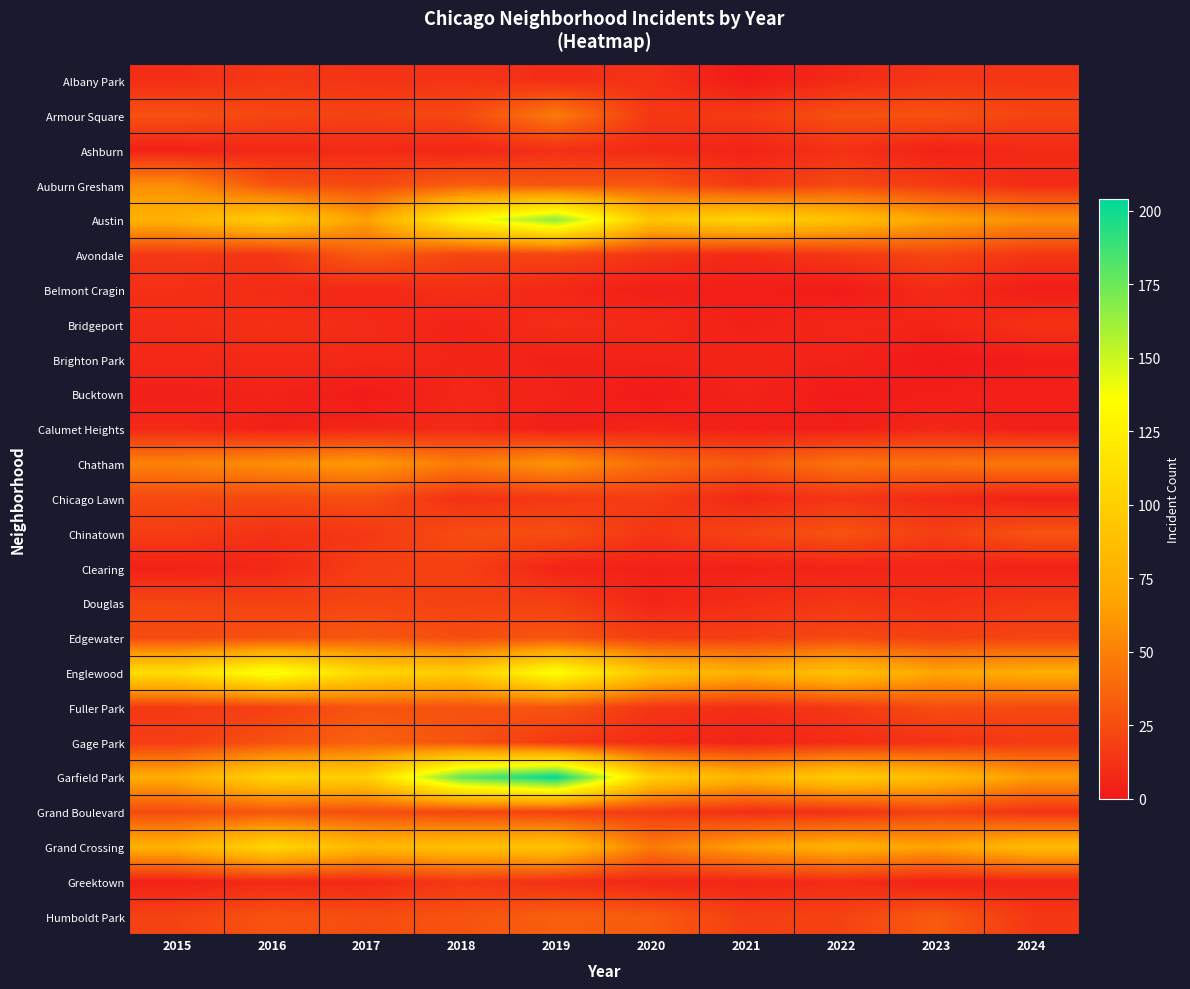

Reading right to left, extract all data points from this chart.

Albany Park: 2024=14	2023=14	2022=8	2021=1	2020=12	2019=10	2018=13	2017=13	2016=15	2015=10
Armour Square: 2024=21	2023=27	2022=27	2021=16	2020=15	2019=47	2018=23	2017=20	2016=22	2015=27
Ashburn: 2024=8	2023=4	2022=11	2021=5	2020=8	2019=11	2018=6	2017=8	2016=7	2015=4
Auburn Gresham: 2024=9	2023=16	2022=23	2021=15	2020=30	2019=29	2018=33	2017=23	2016=28	2015=56
Austin: 2024=58	2023=68	2022=89	2021=104	2020=92	2019=167	2018=130	2017=65	2016=99	2015=78
Avondale: 2024=14	2023=22	2022=15	2021=8	2020=13	2019=21	2018=21	2017=33	2016=14	2015=15
Belmont Cragin: 2024=2	2023=9	2022=1	2021=3	2020=3	2019=7	2018=11	2017=7	2016=9	2015=11
Bridgeport: 2024=12	2023=6	2022=7	2021=4	2020=8	2019=10	2018=5	2017=9	2016=11	2015=9
Brighton Park: 2024=2	2023=0	2022=5	2021=6	2020=5	2019=4	2018=6	2017=8	2016=8	2015=8
Bucktown: 2024=4	2023=3	2022=1	2021=5	2020=1	2019=5	2018=7	2017=1	2016=5	2015=3
Calumet Heights: 2024=3	2023=7	2022=3	2021=3	2020=6	2019=3	2018=8	2017=6	2016=4	2015=8
Chatham: 2024=46	2023=43	2022=44	2021=31	2020=40	2019=60	2018=48	2017=62	2016=57	2015=51
Chicago Lawn: 2024=4	2023=8	2022=13	2021=7	2020=17	2019=15	2018=11	2017=25	2016=23	2015=23
Chinatown: 2024=28	2023=18	2022=28	2021=21	2020=14	2019=26	2018=25	2017=15	2016=12	2015=17
Clearing: 2024=4	2023=6	2022=5	2021=4	2020=4	2019=5	2018=19	2017=18	2016=7	2015=4
Douglas: 2024=15	2023=11	2022=14	2021=10	2020=6	2019=19	2018=20	2017=21	2016=20	2015=22
Edgewater: 2024=21	2023=19	2022=23	2021=18	2020=18	2019=29	2018=25	2017=30	2016=27	2015=24
Englewood: 2024=74	2023=69	2022=90	2021=76	2020=92	2019=138	2018=98	2017=107	2016=142	2015=111
Fuller Park: 2024=23	2023=25	2022=15	2021=10	2020=14	2019=29	2018=27	2017=29	2016=19	2015=16
Gage Park: 2024=16	2023=12	2022=9	2021=5	2020=9	2019=15	2018=28	2017=35	2016=27	2015=17
Garfield Park: 2024=64	2023=85	2022=98	2021=79	2020=100	2019=204	2018=178	2017=101	2016=103	2015=73
Grand Boulevard: 2024=12	2023=20	2022=11	2021=10	2020=16	2019=19	2018=22	2017=25	2016=29	2015=24
Grand Crossing: 2024=84	2023=67	2022=77	2021=66	2020=47	2019=91	2018=88	2017=82	2016=106	2015=77
Greektown: 2024=6	2023=4	2022=9	2021=6	2020=6	2019=11	2018=15	2017=7	2016=8	2015=4
Humboldt Park: 2024=15	2023=32	2022=20	2021=18	2020=32	2019=34	2018=28	2017=25	2016=28	2015=20